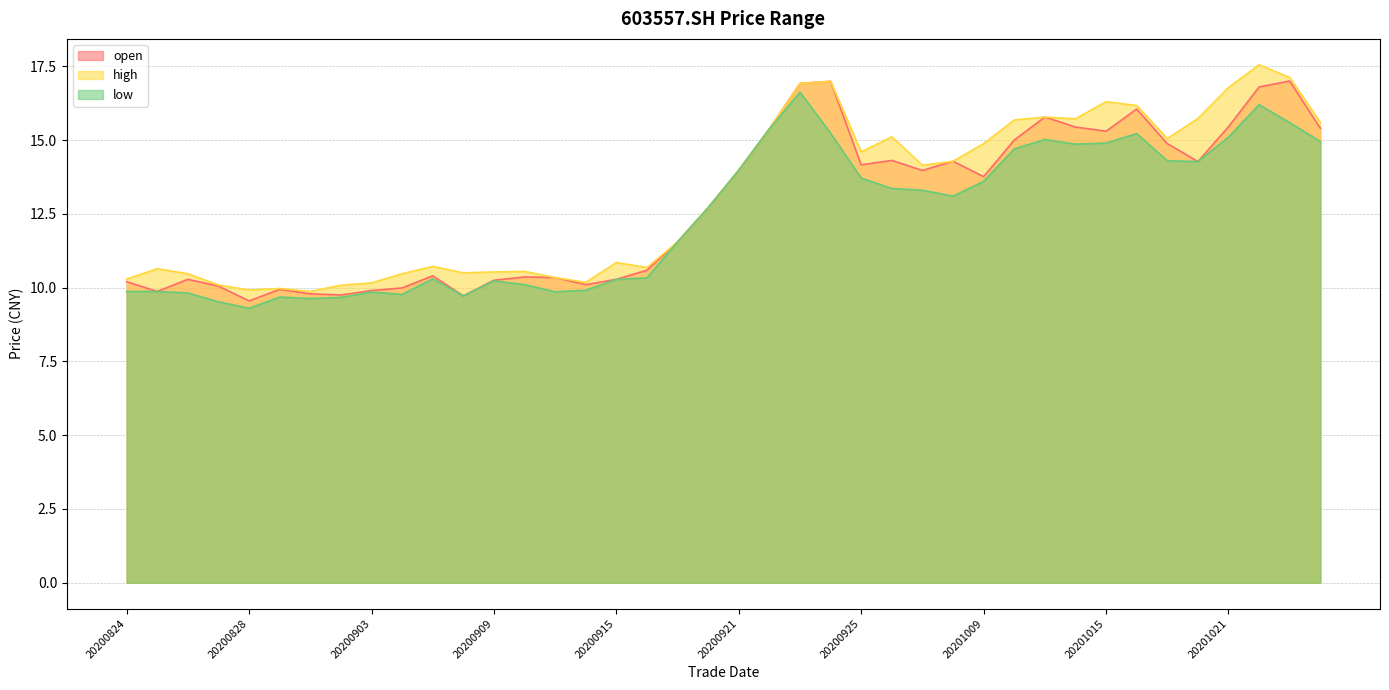

What is the sum of all open values?

510.7